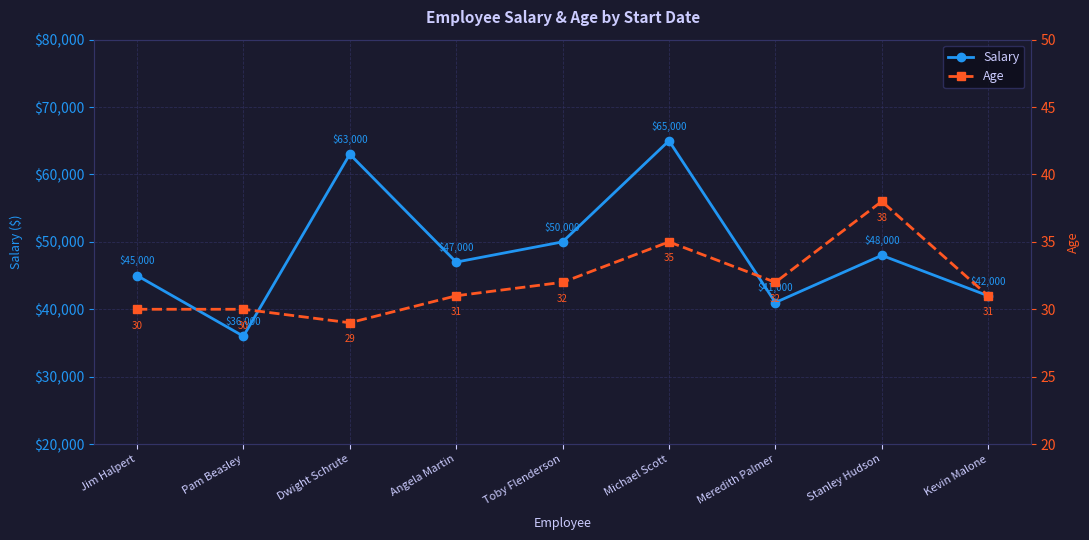

Reading right to left, transcribe all the data shown in this chart.

Salary: 42000	48000	41000	65000	50000	47000	63000	36000	45000
Age: 31	38	32	35	32	31	29	30	30